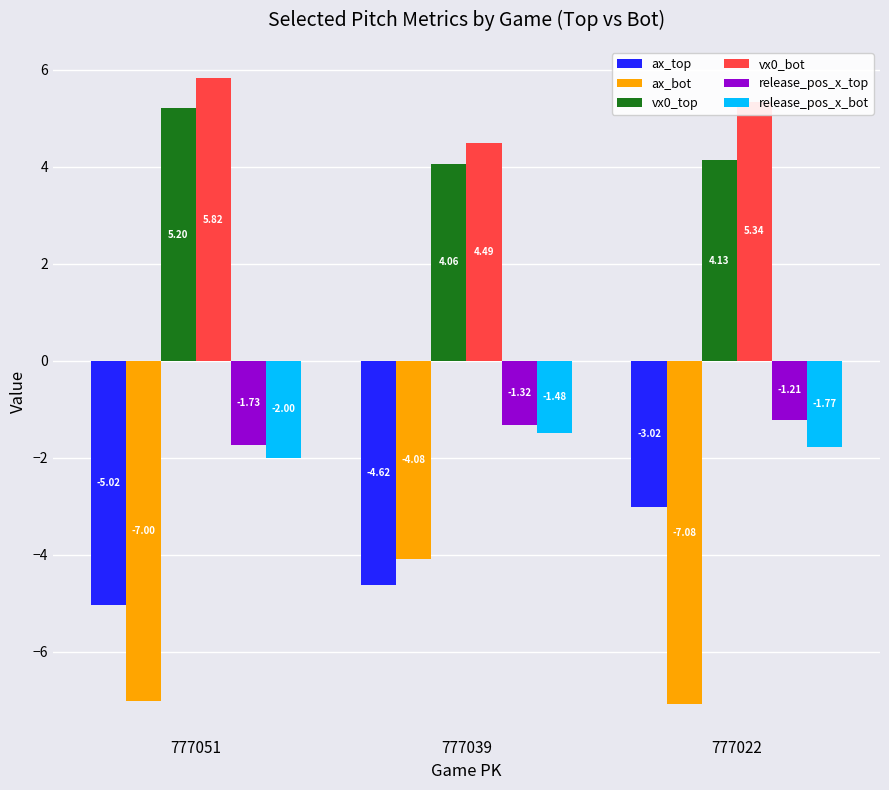

How many bars are there in total?

18